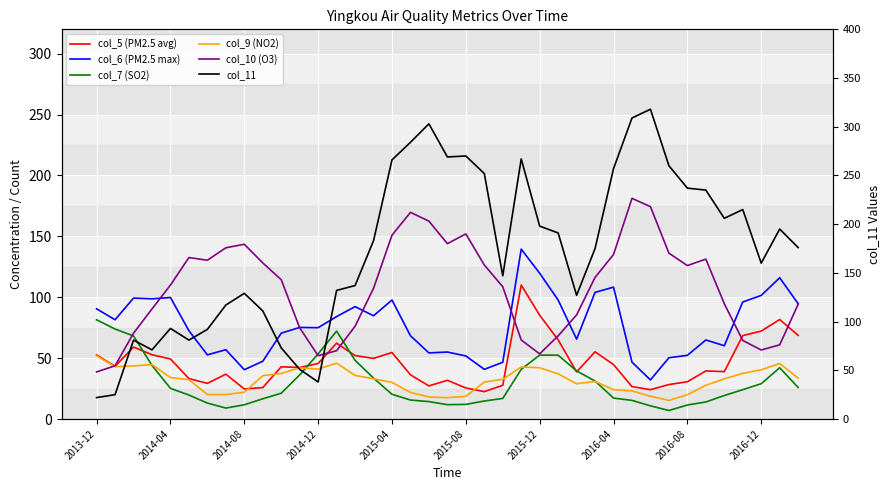

What is the difference between the col_6 (PM2.5 max) values at 15 and 2014-04?

3.3